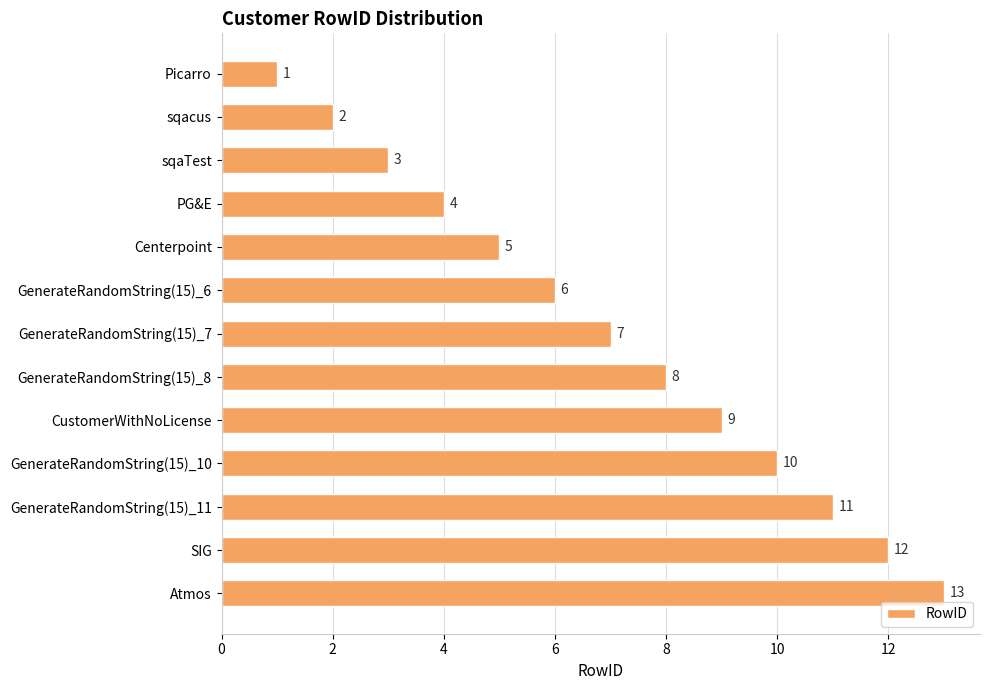

Where is the data nearest to the value 7?

GenerateRandomString(15)_7